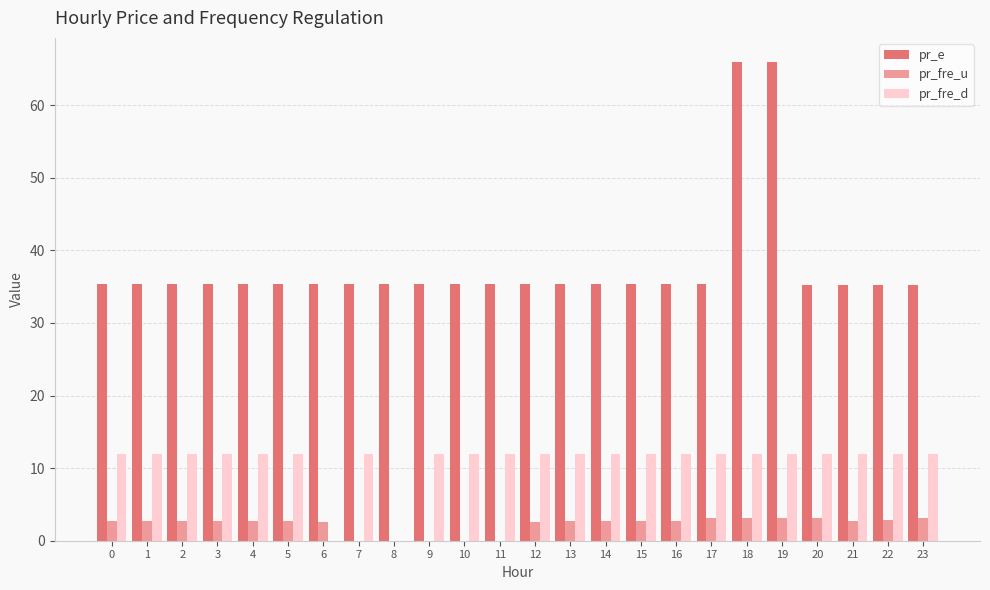

What is the sum of all pr_fre_u values?

53.3